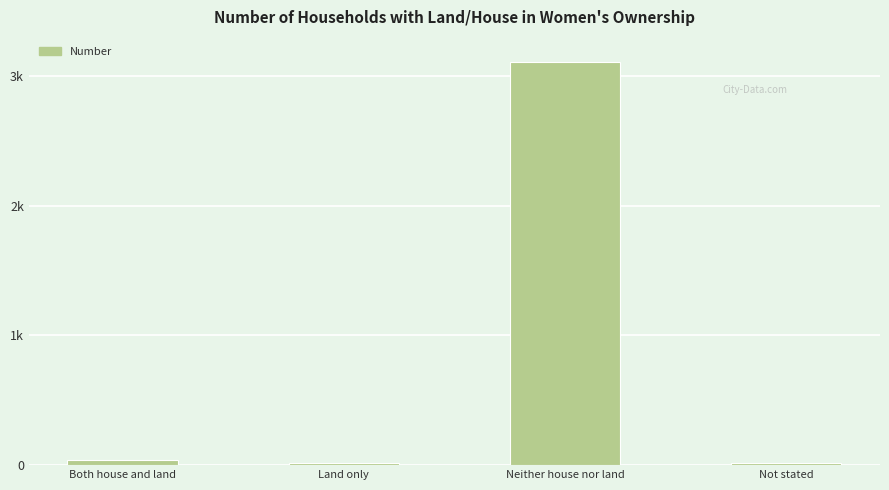

Are the bars horizontal?

No